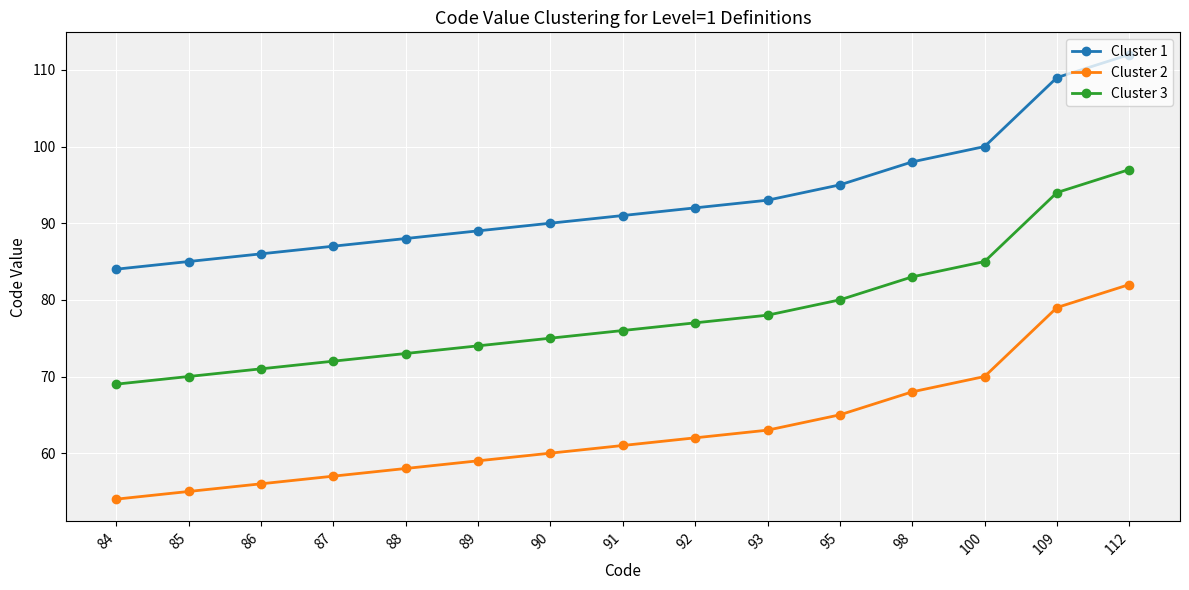

True or false: Cluster 2 and Cluster 1 cross at least once.

False